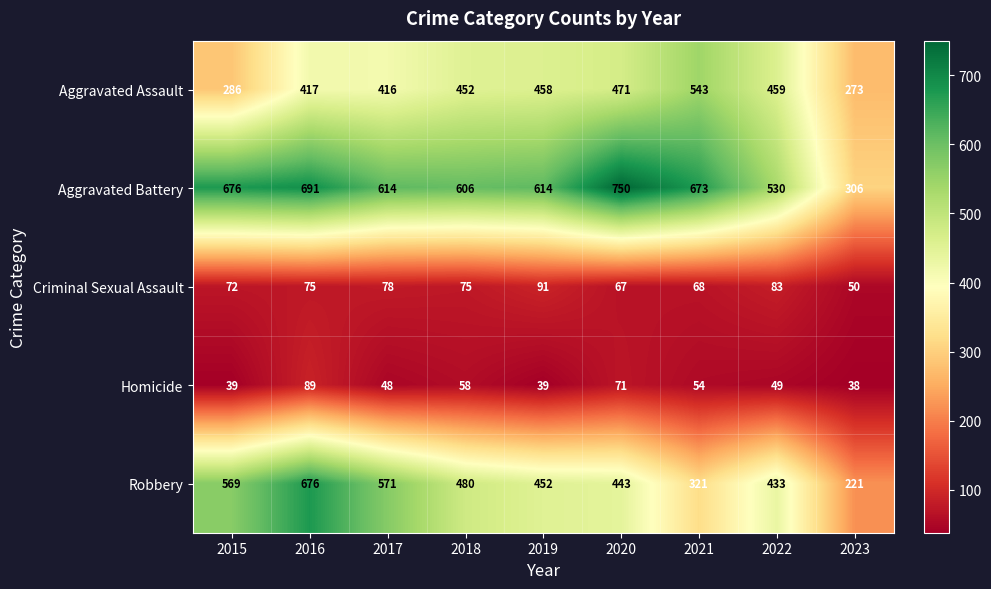

Which series has the widest spread of values?

Robbery